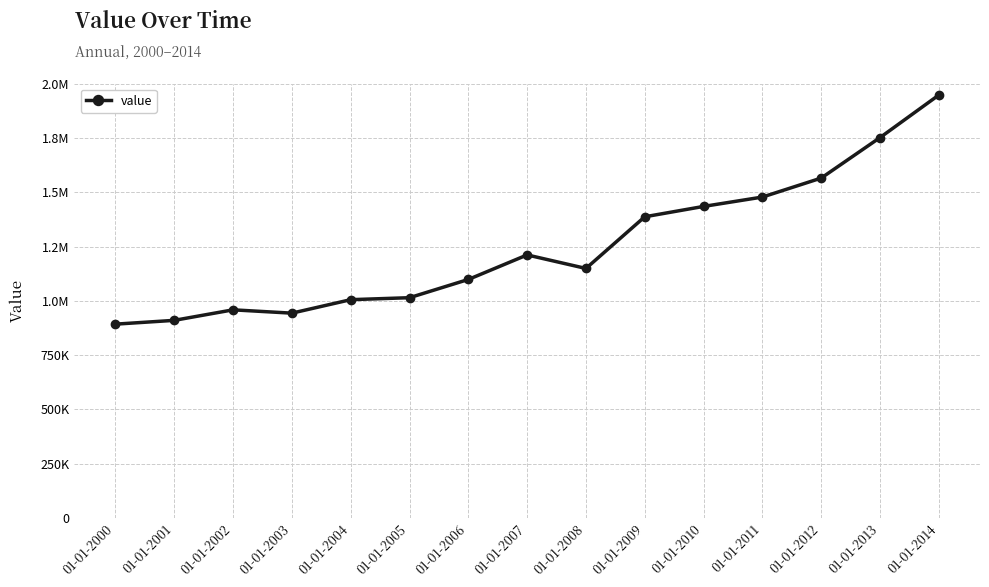

At which category does the data reach its first local valley?

01-01-2003